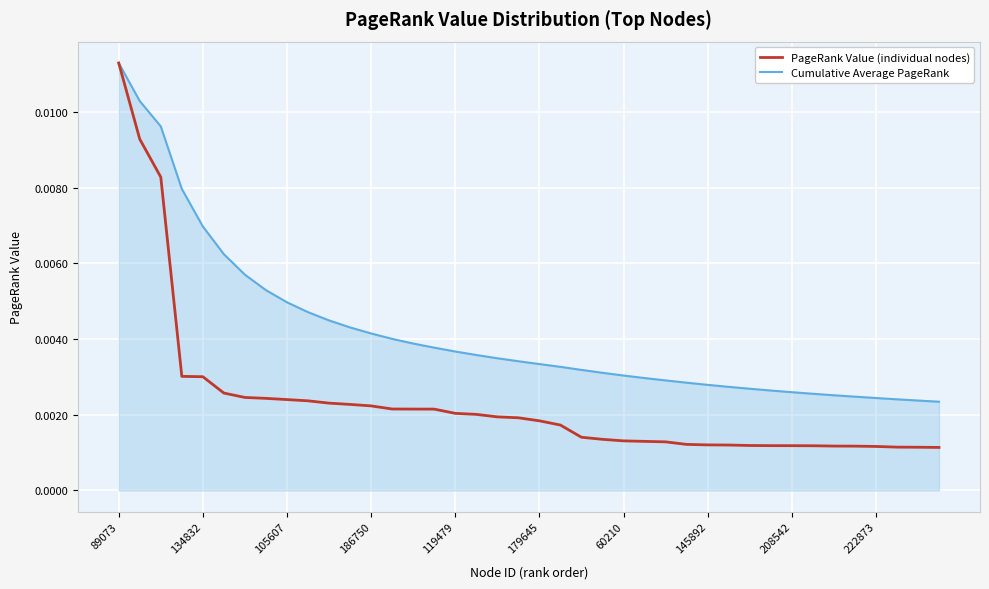

What are all the series names shown in the legend?

PageRank Value (individual nodes), Cumulative Average PageRank